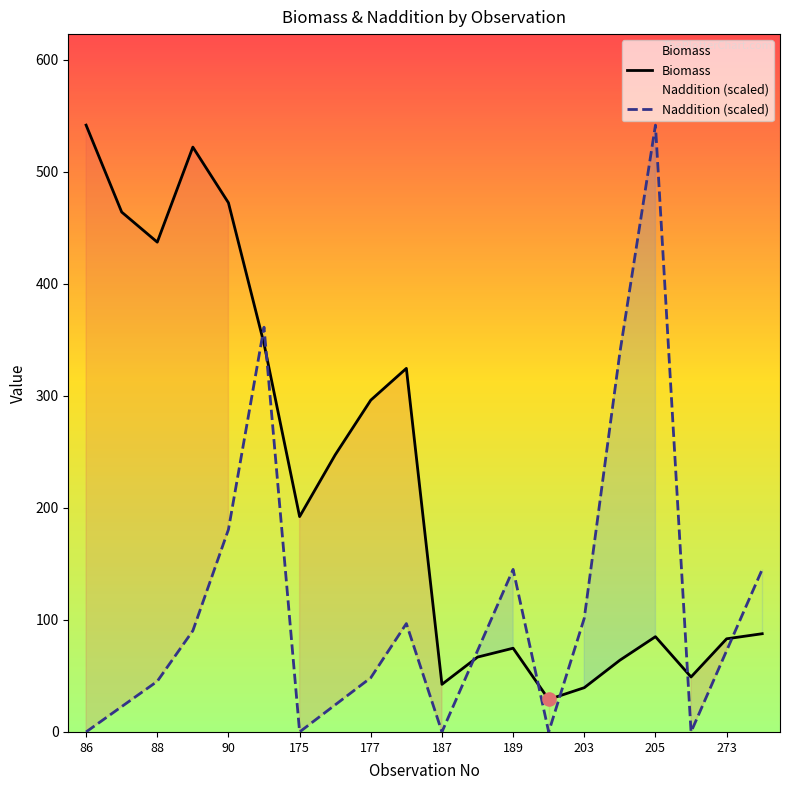

Which series contains the lowest Y value?

Naddition